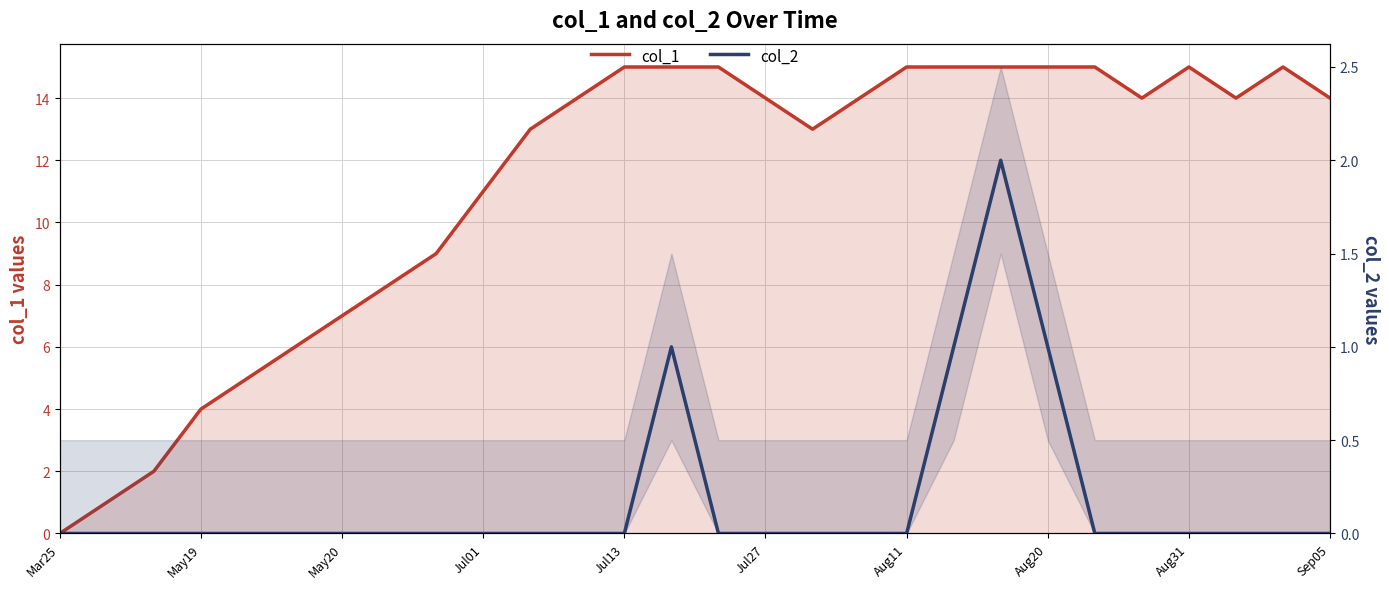

Reading right to left, extract all data points from this chart.

col_1: 14	15	14	15	14	15	15	15	15	15	14	13	14	15	15	15	14	13	11	9	8	7	6	5	4	2	1	0
col_2: 0	0	0	0	0	0	1	2	1	0	0	0	0	0	1	0	0	0	0	0	0	0	0	0	0	0	0	0